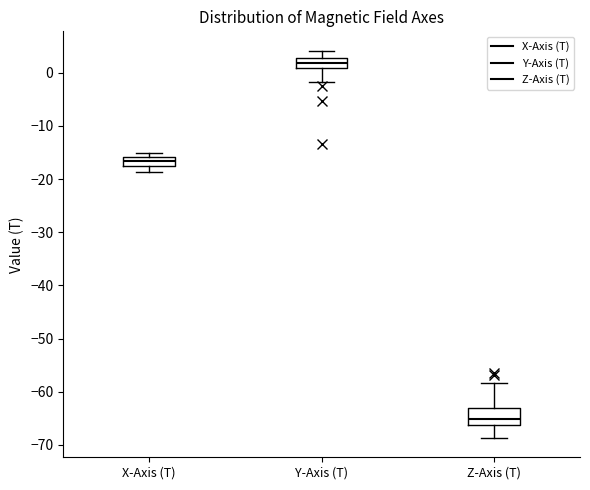

Where does the lower whisker of the box for Z-Axis (T) end on the y-axis? The values are not printed on the chart, so give them approximately, as read against the axis.

-69